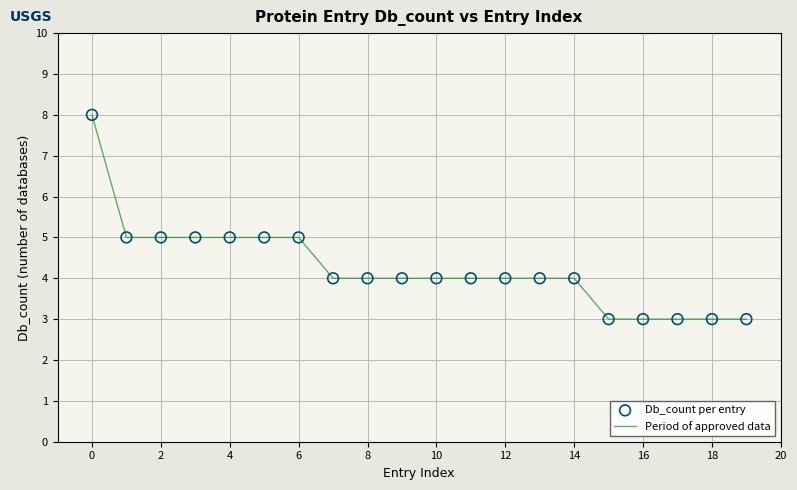

What is the difference between the maximum and minimum values?

5